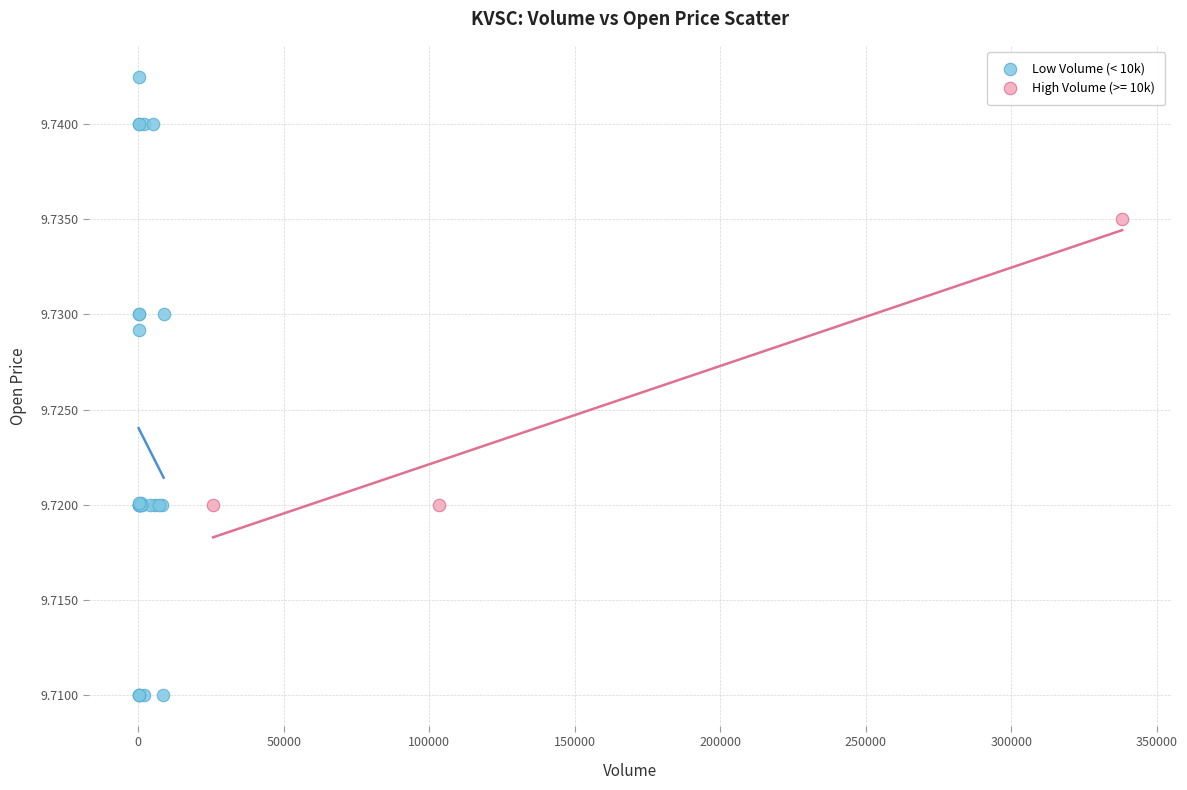

Which series contains the lowest Y value?

Low Volume (< 10k)